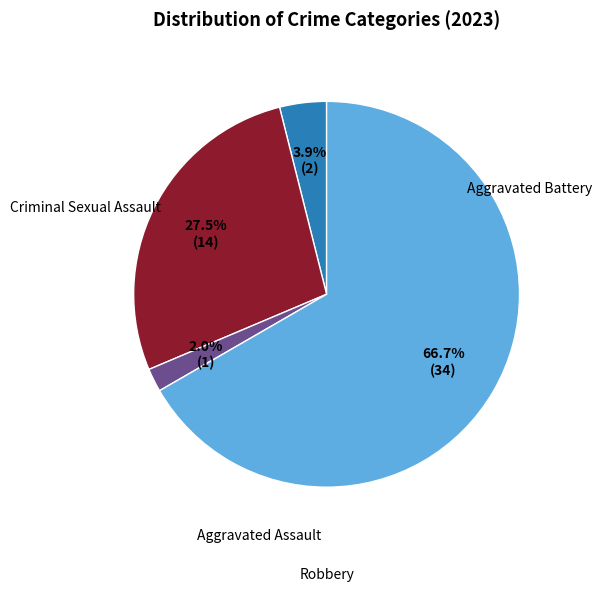

Does any single category account for the majority?

Yes